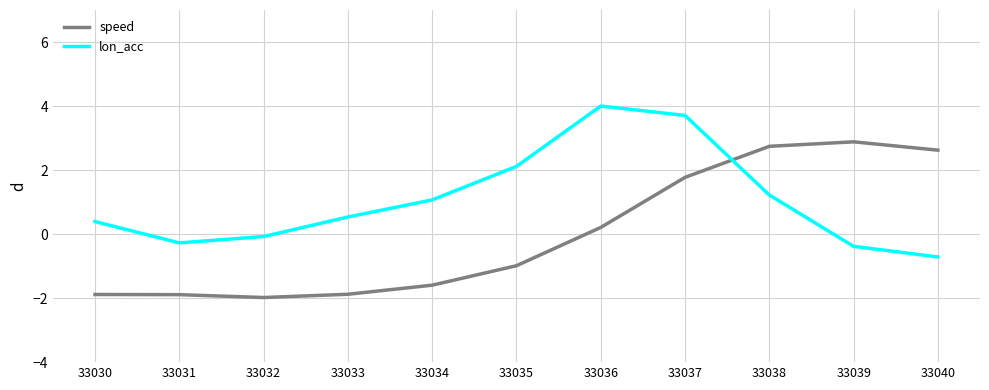

What is the total value across all series at 33037?

5.5